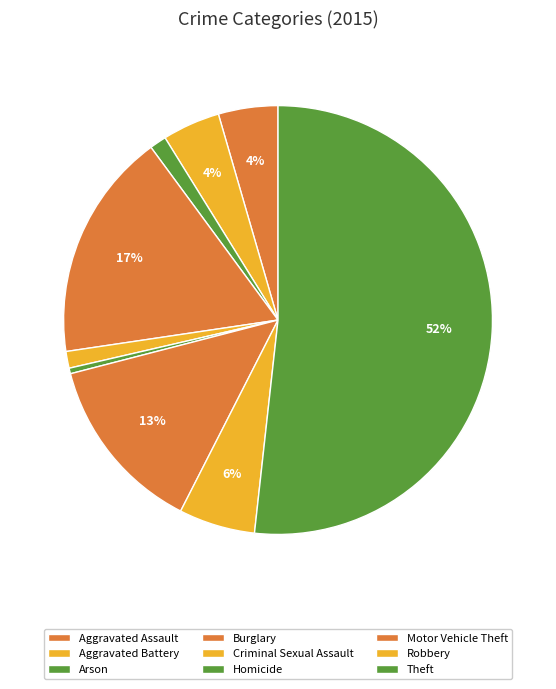

To the nearest percent, what portion does Burglary represent?

17%